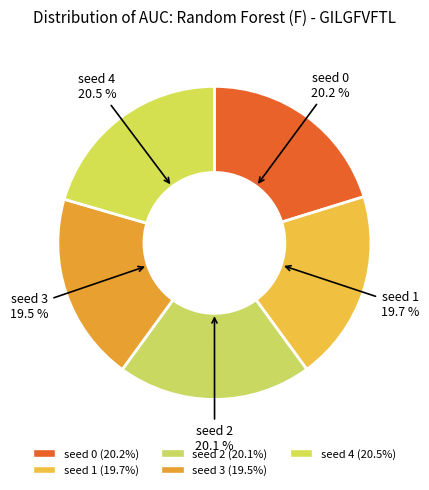

How many slices are in this pie chart?

5